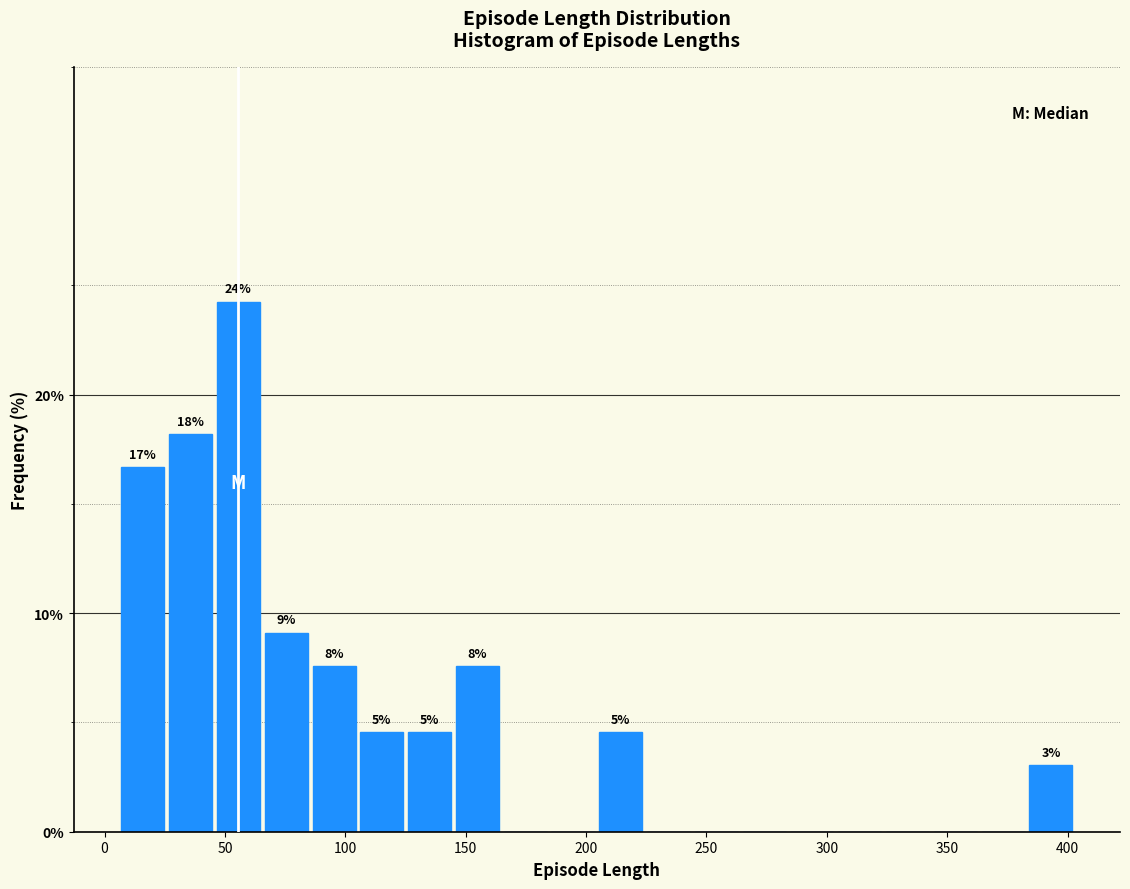

Around what value on the x-axis is the tallest bar? Give the approximate position of its centre, as read against the axis.

55